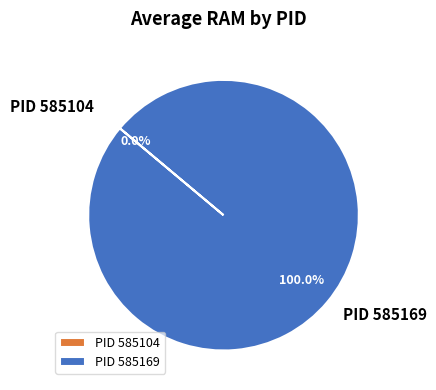

What is the largest slice in the pie chart?

PID 585169